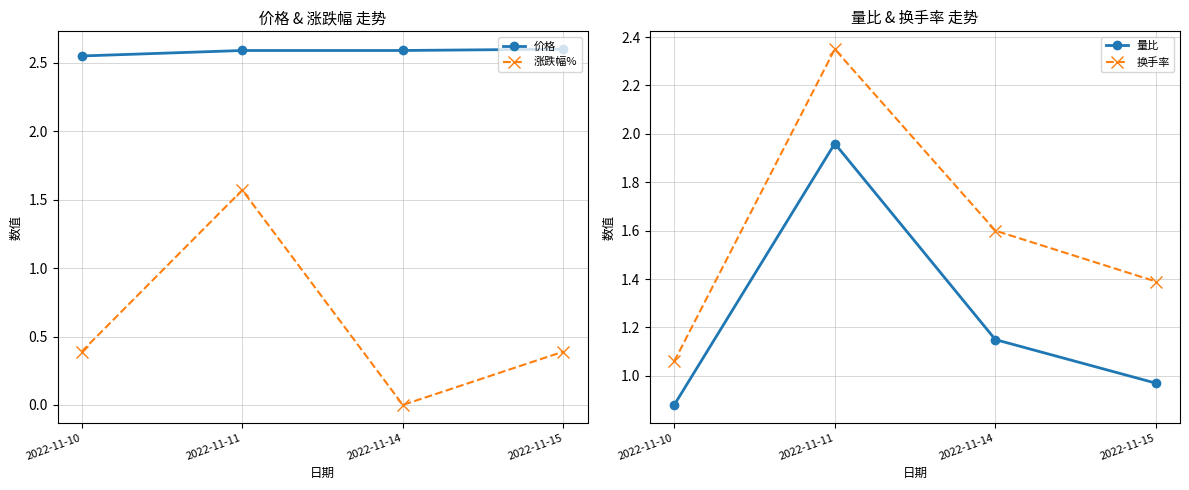

Reading right to left, what are all the values shown in this chart?

价格: 2022-11-15=2.6	2022-11-14=2.6	2022-11-11=2.6	2022-11-10=2.5
涨跌幅%: 2022-11-15=0.4	2022-11-14=0.0	2022-11-11=1.6	2022-11-10=0.4
量比: 2022-11-15=1.0	2022-11-14=1.1	2022-11-11=2.0	2022-11-10=0.9
换手率: 2022-11-15=1.4	2022-11-14=1.6	2022-11-11=2.4	2022-11-10=1.1